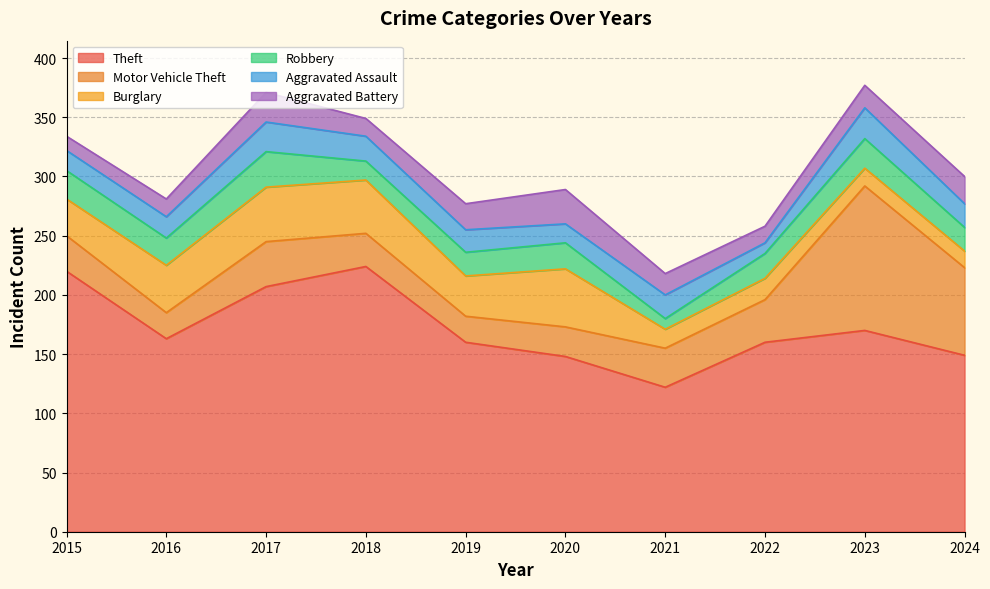

What are all the series names shown in the legend?

Theft, Motor Vehicle Theft, Burglary, Robbery, Aggravated Assault, Aggravated Battery